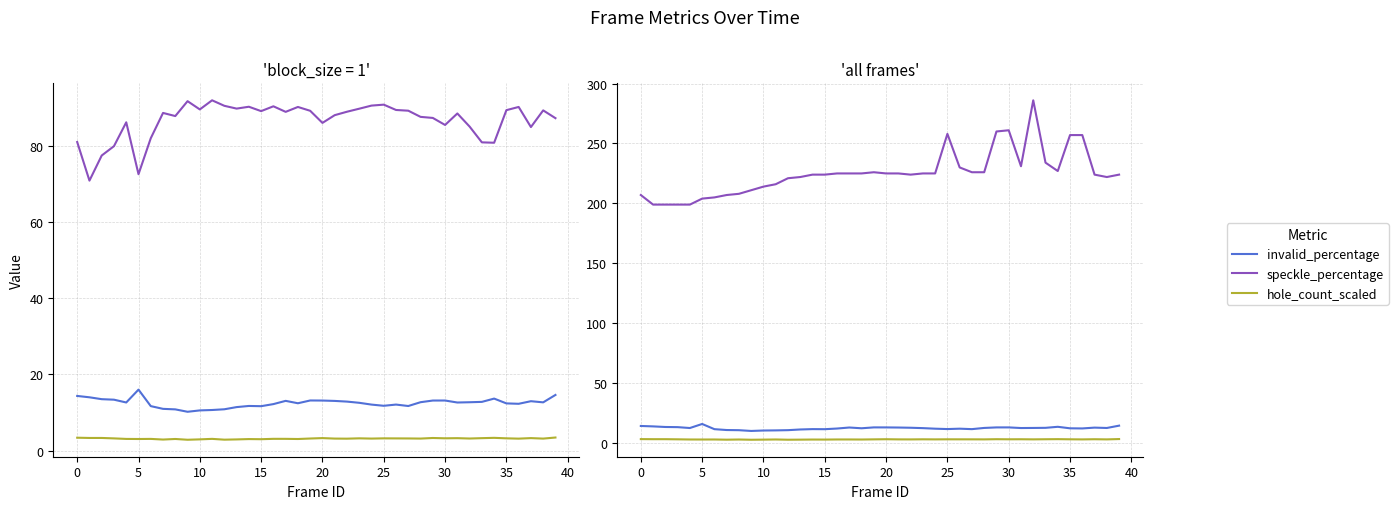

Is this an area chart (filled region under the line)?

No